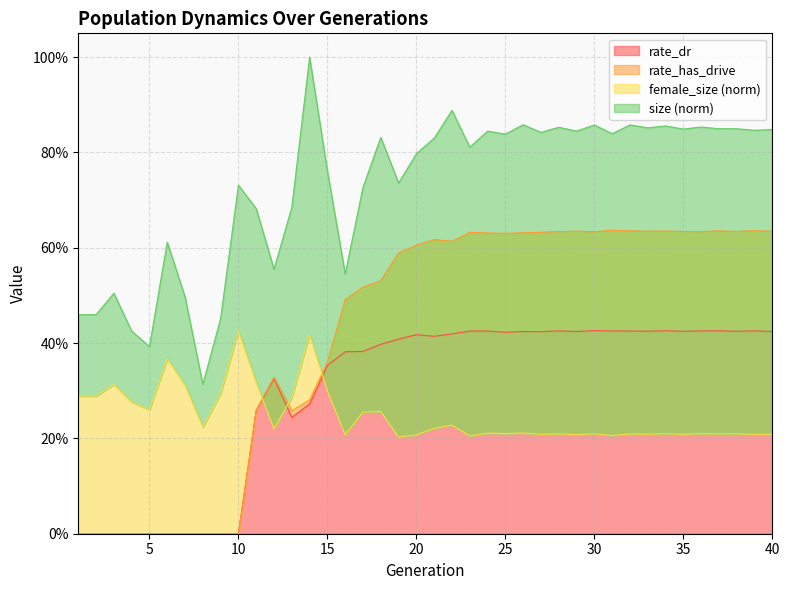

Reading left to right, transcribe all the data shown in this chart.

size: 1=0.5	2=0.5	3=0.5	4=0.4	5=0.4	6=0.6	7=0.5	8=0.3	9=0.5	10=0.7	11=0.7	12=0.6	13=0.7	14=1.0	15=0.8	16=0.5	17=0.7	18=0.8	19=0.7	20=0.8	21=0.8	22=0.9	23=0.8	24=0.8	25=0.8	26=0.9	27=0.8	28=0.9	29=0.8	30=0.9	31=0.8	32=0.9	33=0.9	34=0.9	35=0.8	36=0.9	37=0.8	38=0.8	39=0.8	40=0.8
female_size: 1=0.3	2=0.3	3=0.3	4=0.3	5=0.3	6=0.4	7=0.3	8=0.2	9=0.3	10=0.4	11=0.3	12=0.2	13=0.3	14=0.4	15=0.3	16=0.2	17=0.3	18=0.3	19=0.2	20=0.2	21=0.2	22=0.2	23=0.2	24=0.2	25=0.2	26=0.2	27=0.2	28=0.2	29=0.2	30=0.2	31=0.2	32=0.2	33=0.2	34=0.2	35=0.2	36=0.2	37=0.2	38=0.2	39=0.2	40=0.2
rate_has_drive: 1=0.0	2=0.0	3=0.0	4=0.0	5=0.0	6=0.0	7=0.0	8=0.0	9=0.0	10=0.0	11=0.3	12=0.3	13=0.3	14=0.3	15=0.4	16=0.5	17=0.5	18=0.5	19=0.6	20=0.6	21=0.6	22=0.6	23=0.6	24=0.6	25=0.6	26=0.6	27=0.6	28=0.6	29=0.6	30=0.6	31=0.6	32=0.6	33=0.6	34=0.6	35=0.6	36=0.6	37=0.6	38=0.6	39=0.6	40=0.6
rate_dr: 1=0.0	2=0.0	3=0.0	4=0.0	5=0.0	6=0.0	7=0.0	8=0.0	9=0.0	10=0.0	11=0.3	12=0.3	13=0.2	14=0.3	15=0.4	16=0.4	17=0.4	18=0.4	19=0.4	20=0.4	21=0.4	22=0.4	23=0.4	24=0.4	25=0.4	26=0.4	27=0.4	28=0.4	29=0.4	30=0.4	31=0.4	32=0.4	33=0.4	34=0.4	35=0.4	36=0.4	37=0.4	38=0.4	39=0.4	40=0.4